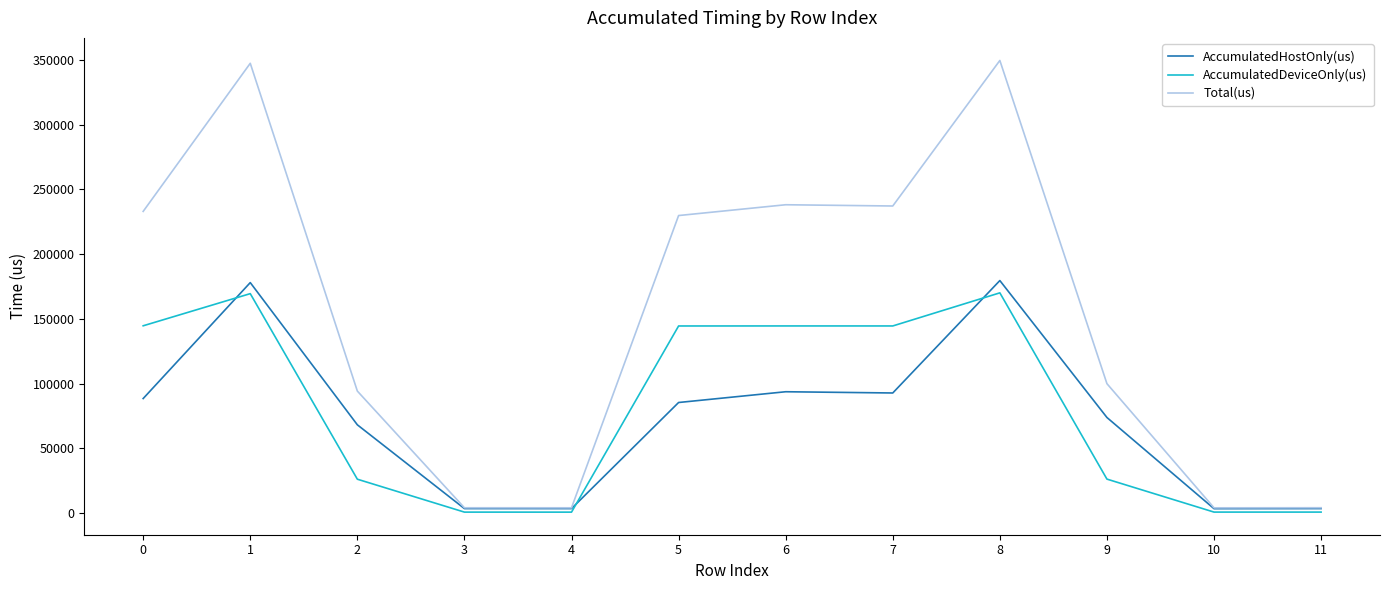

Which series changed the most between 5 and 8?

Total(us)